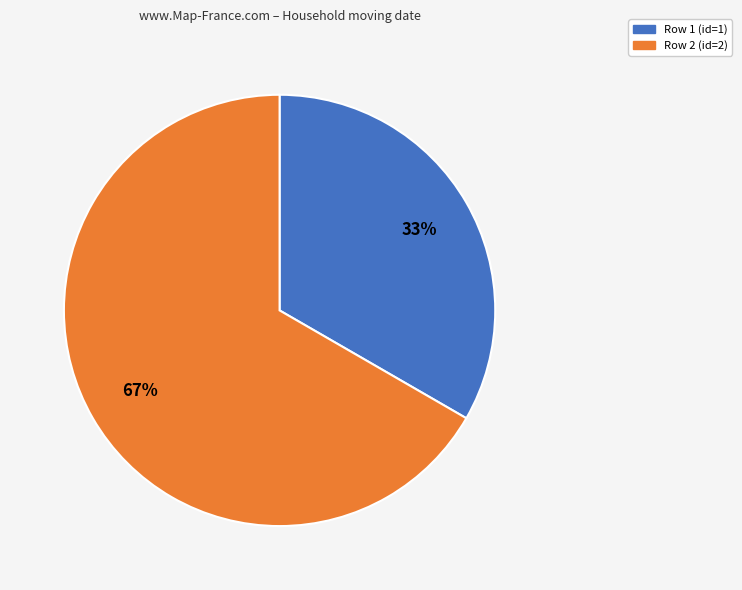

Which category has the biggest portion of the pie?

Row 2 (id=2)